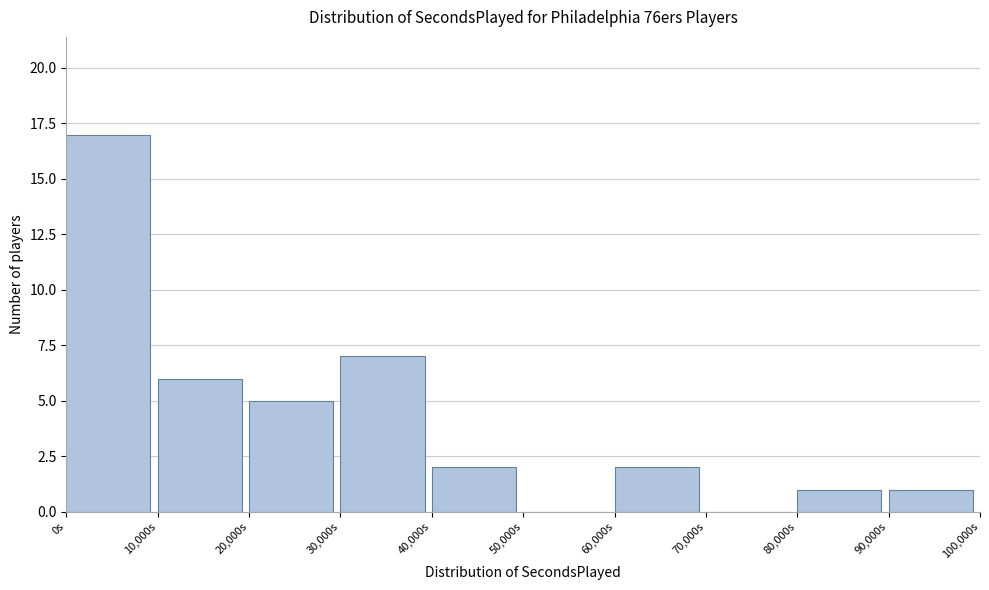

Reading left to right, list every bar in this chart as the range it spans on the x-axis followed by its height. The values are not printed on the chart, so give them approximately, as read against the axis.

0 to 10000: 17
10000 to 20000: 6
20000 to 30000: 5
30000 to 40000: 7
40000 to 50000: 2
50000 to 60000: 0
60000 to 70000: 2
70000 to 80000: 0
80000 to 90000: 1
90000 to 100000: 1